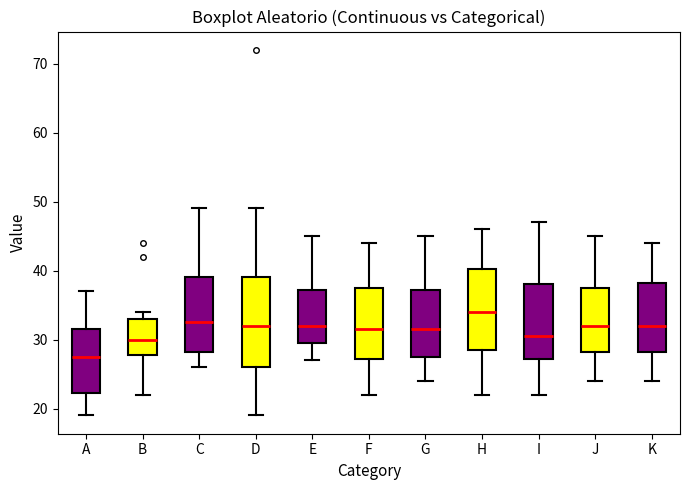

Which box's median line is the highest?

H